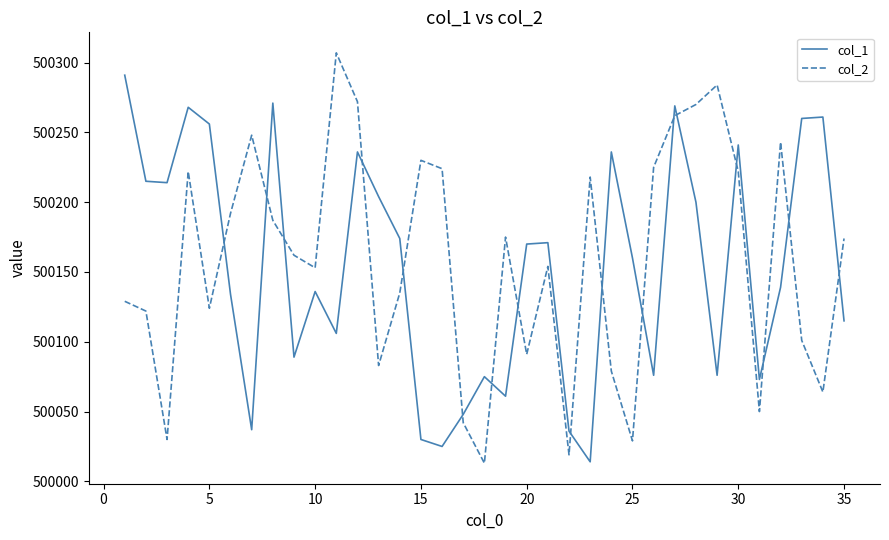

True or false: col_1 and col_2 intersect in this chart.

True